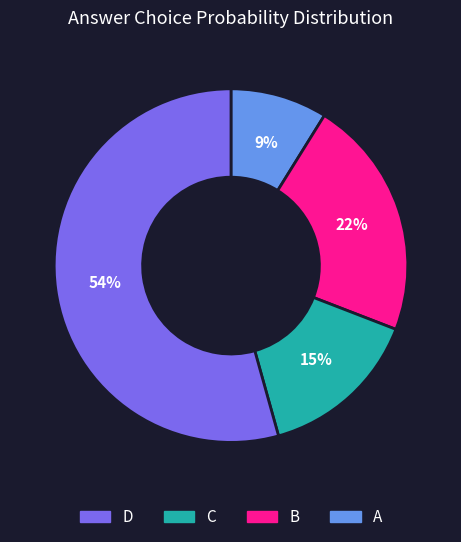

To the nearest percent, what is the average slice percentage?

25%